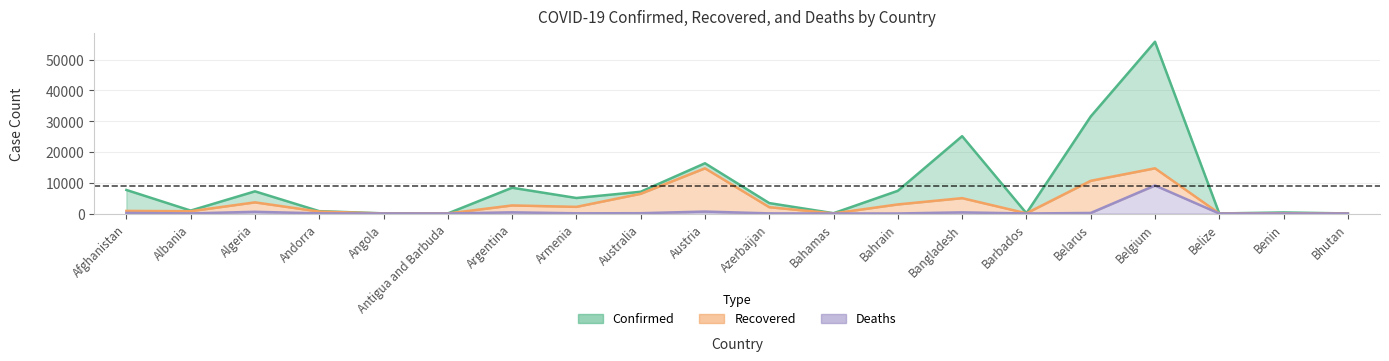

At how many categories does at least one series exceed 36175?

1